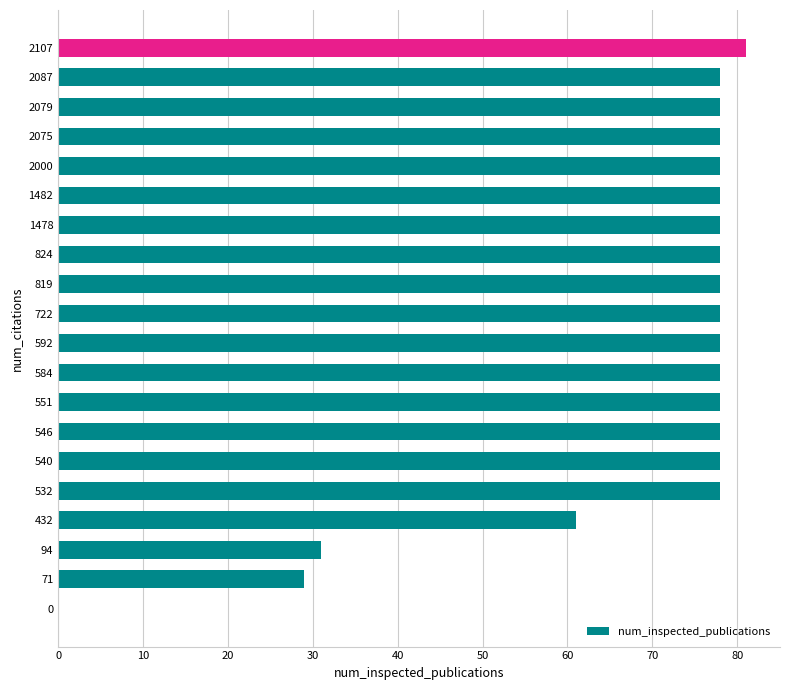

At which category does the chart reach its peak across all series?

2107